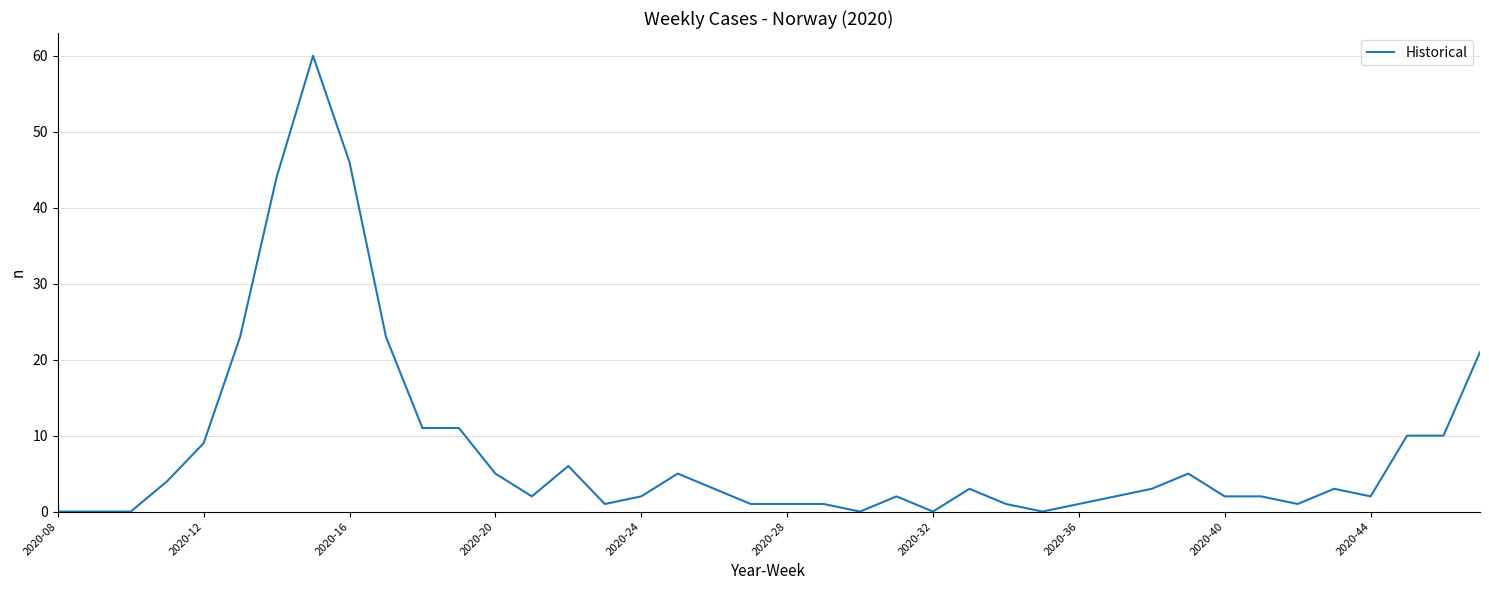

True or false: the data has more than 2 interior local peaks.

True